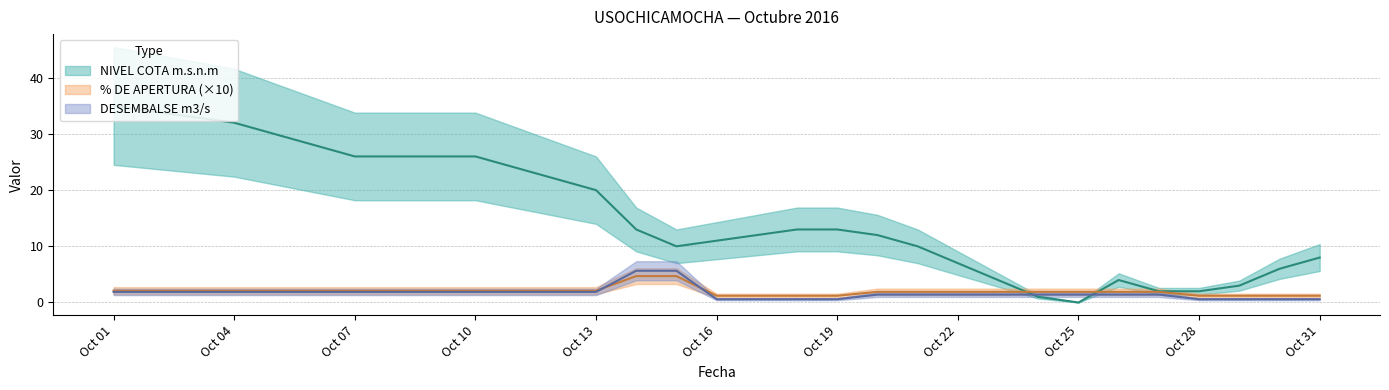

Between 2016-10-02 and 2016-10-19, which series saw the biggest shift?

NIVEL COTA m.s.n.m